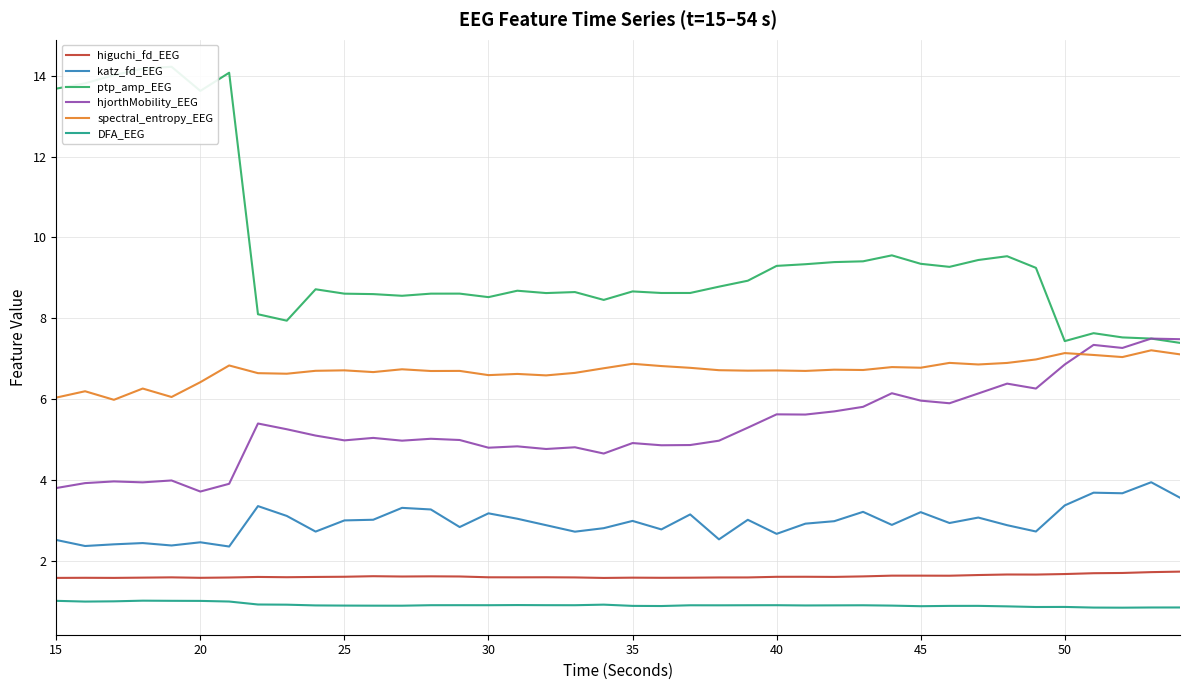

The value of higuchi_fd_EEG at 30 is 1.6. True or false?

True